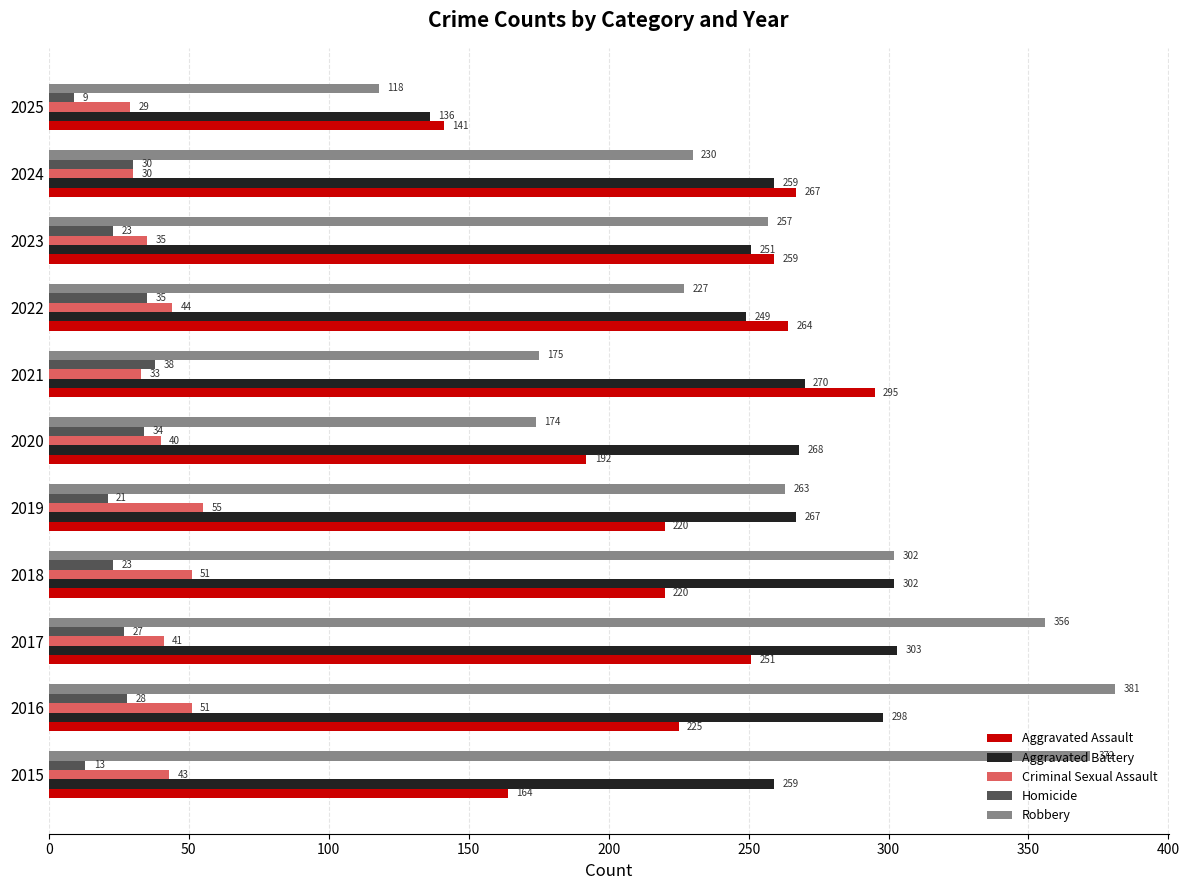

At how many categories does at least one series exceed 308?

3